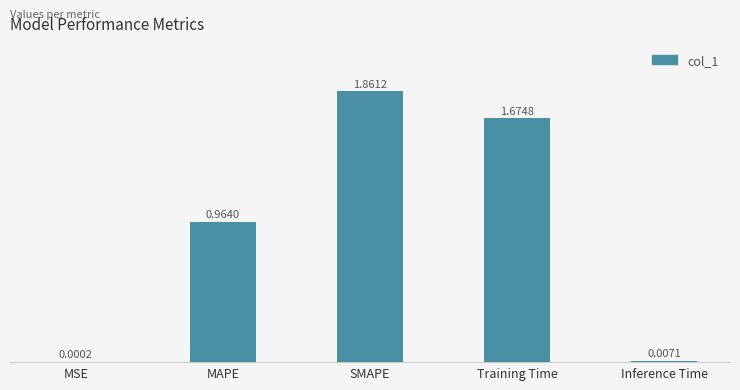

At which label is the value closest to 0?

MSE